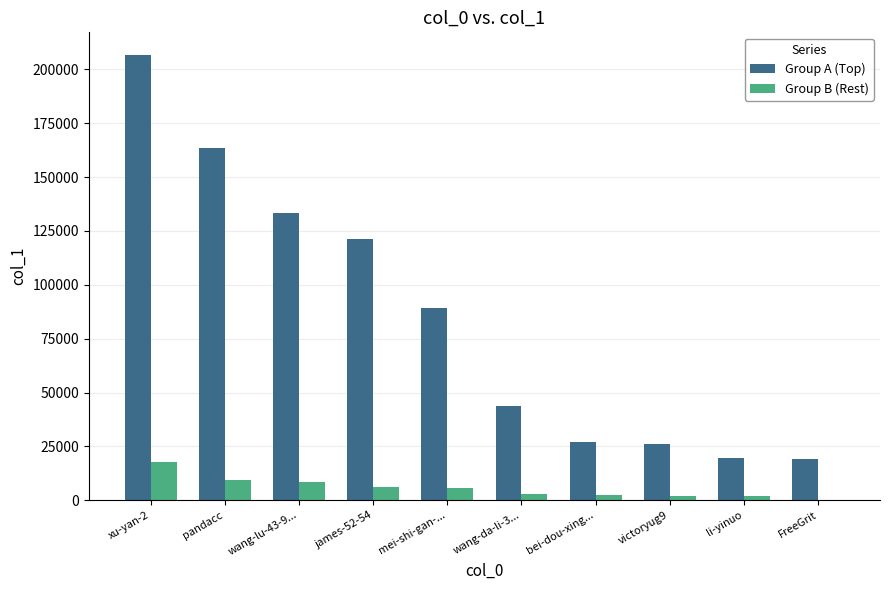

How many groups of bars are there?

10